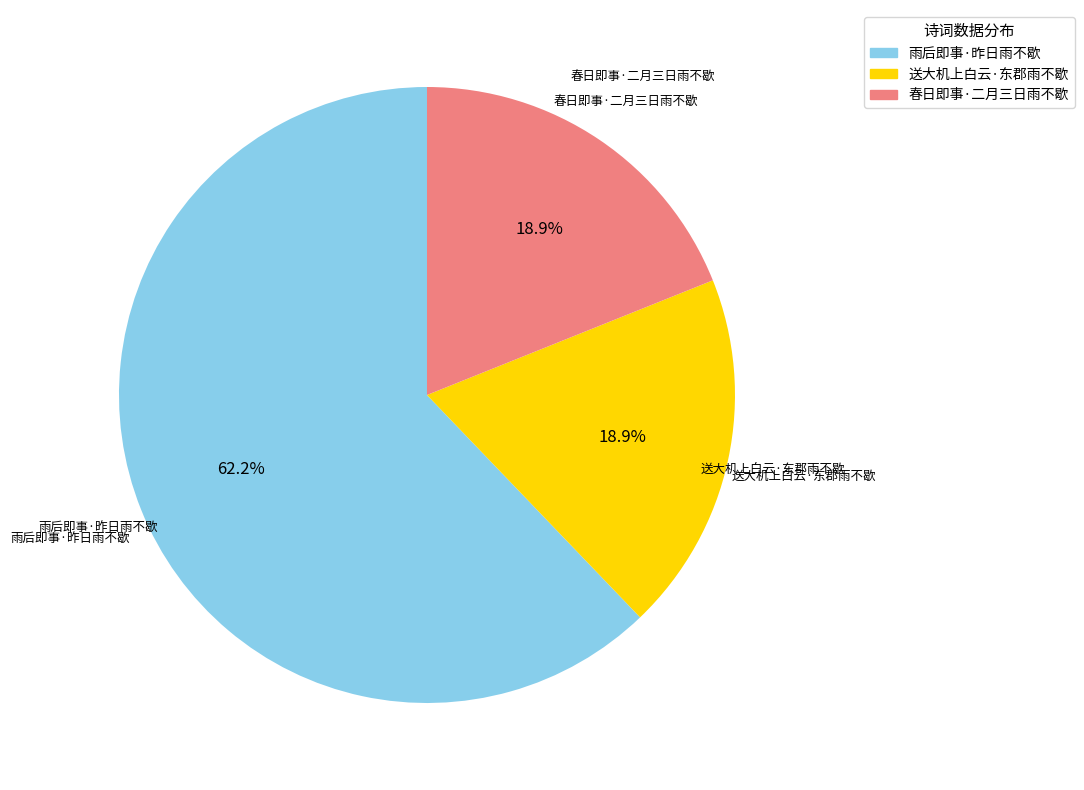

How many slices are in this pie chart?

3